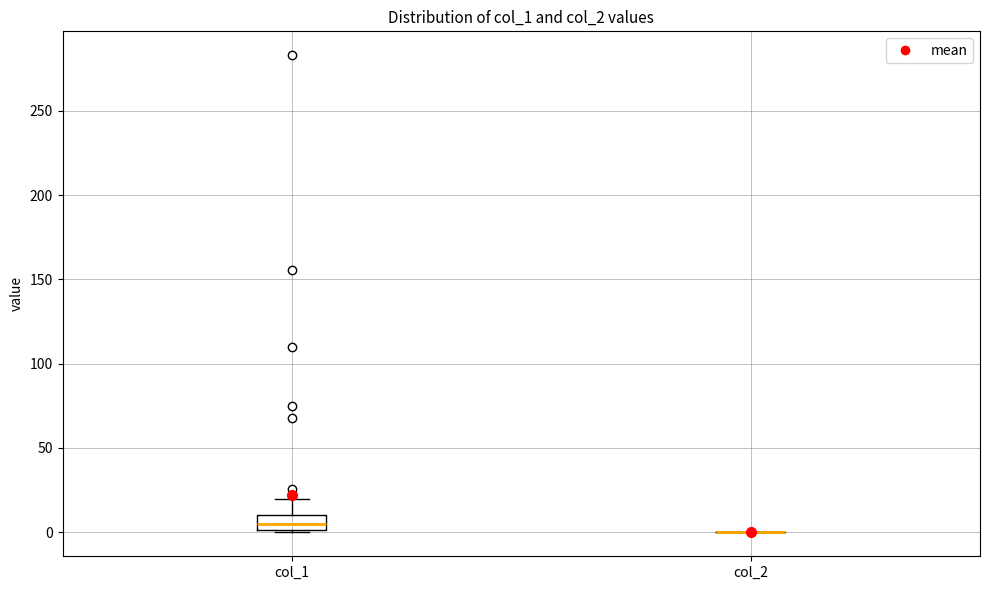

Which box is the tallest, from its lower edge to its upper edge?

col_1